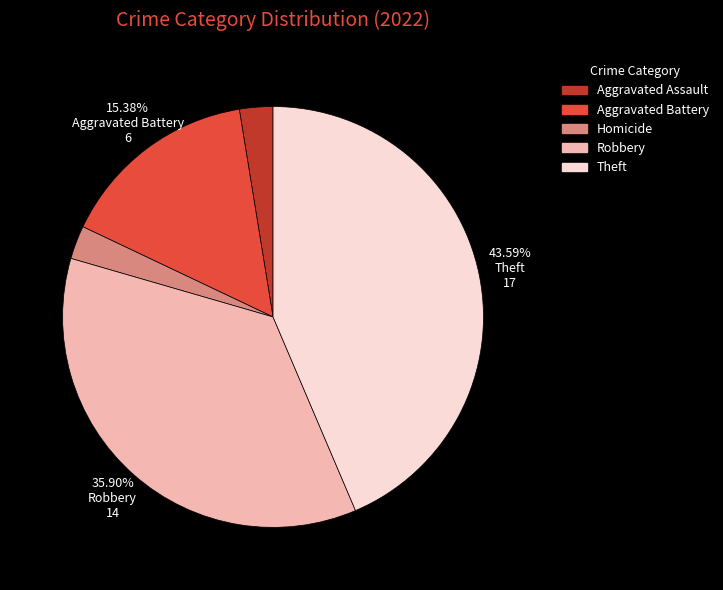

Does any single category account for the majority?

No